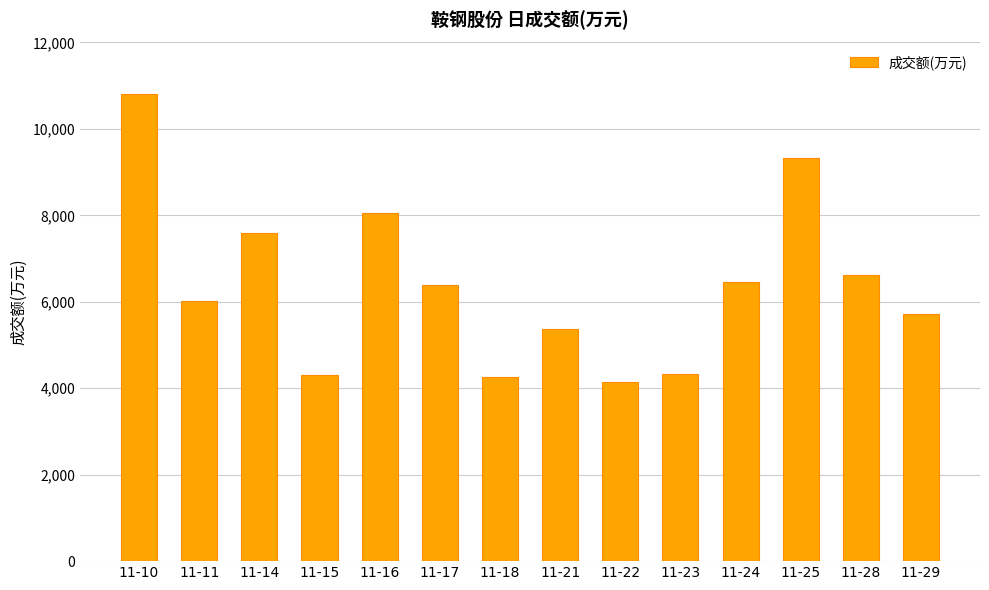

Which label corresponds to the largest value in the chart?

11-10